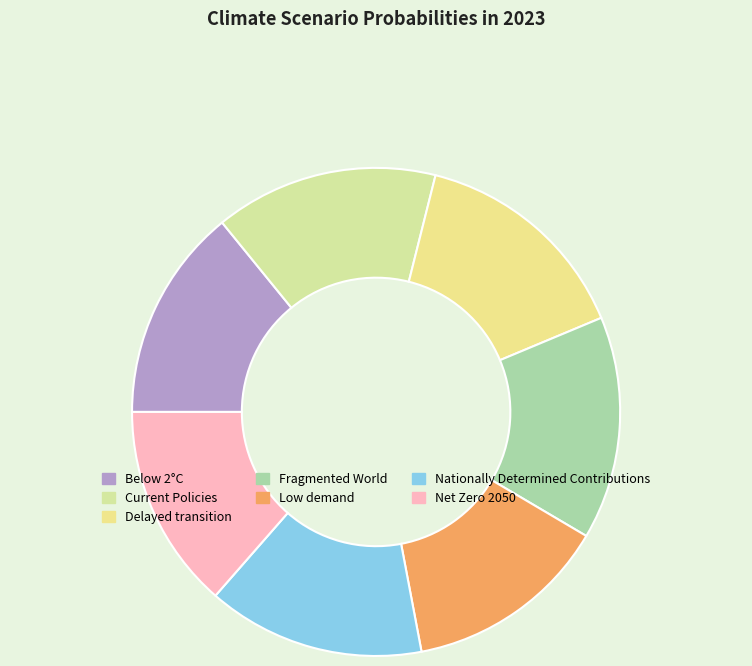

How many segments does this pie chart have?

7